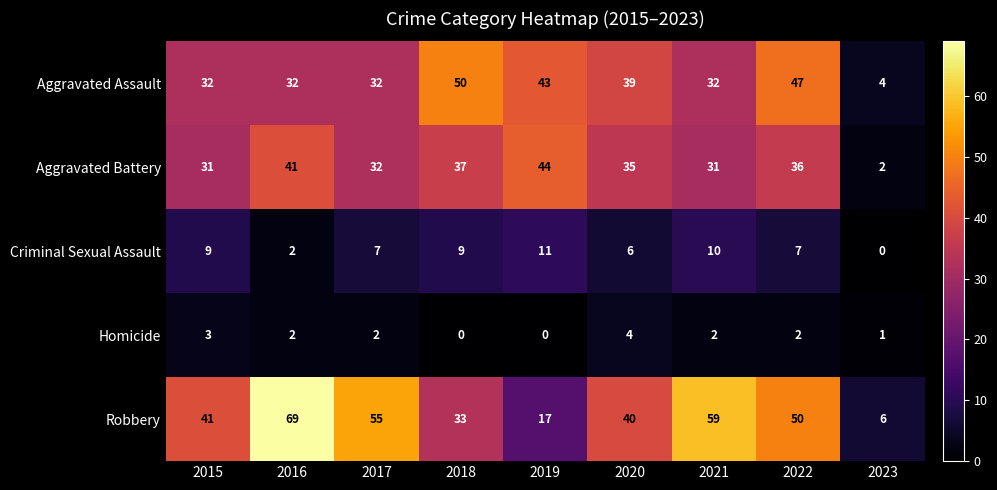

Which series has the largest total across all categories?

Robbery